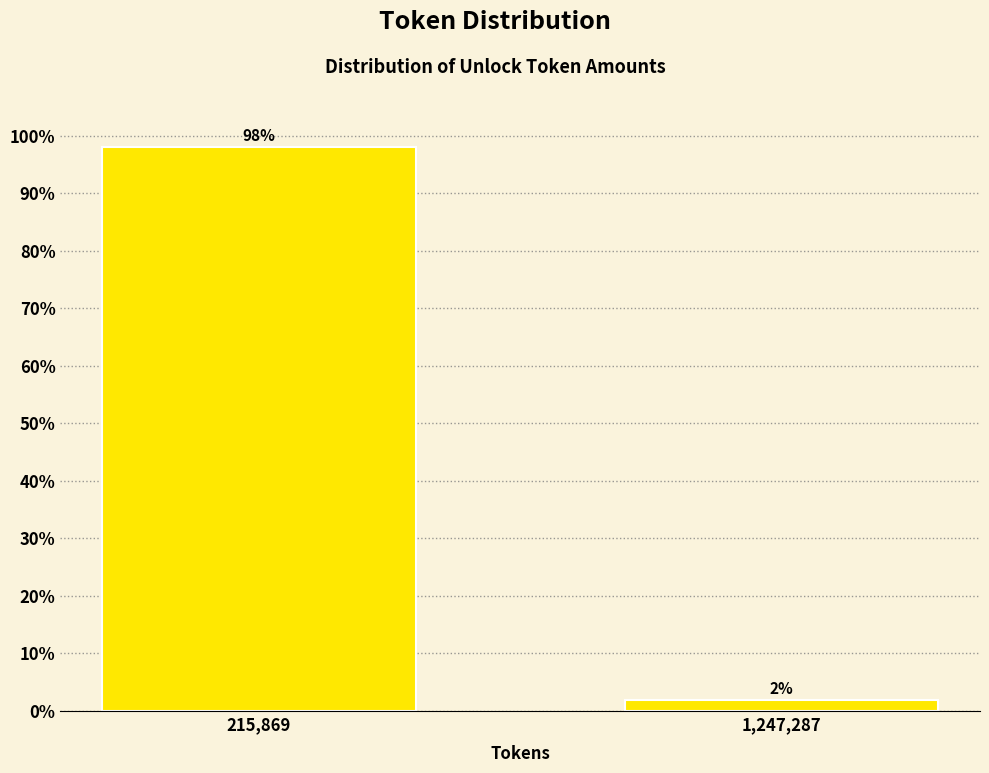

List the labels in order of value, largest first.

215,869, 1,247,287